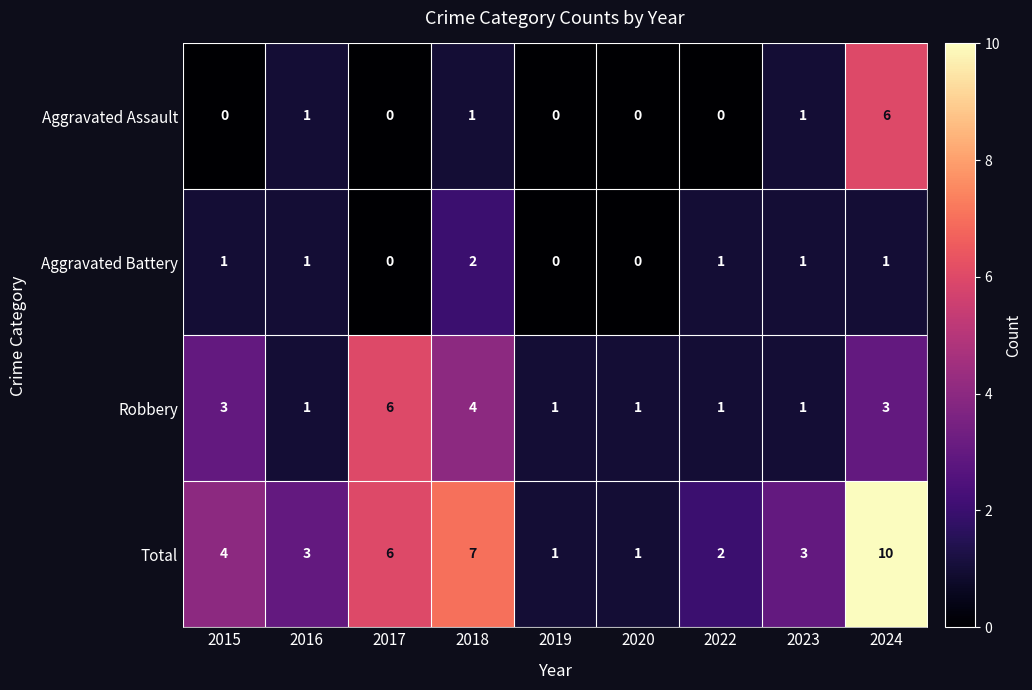

At which category is the sum across all series the highest?

2024